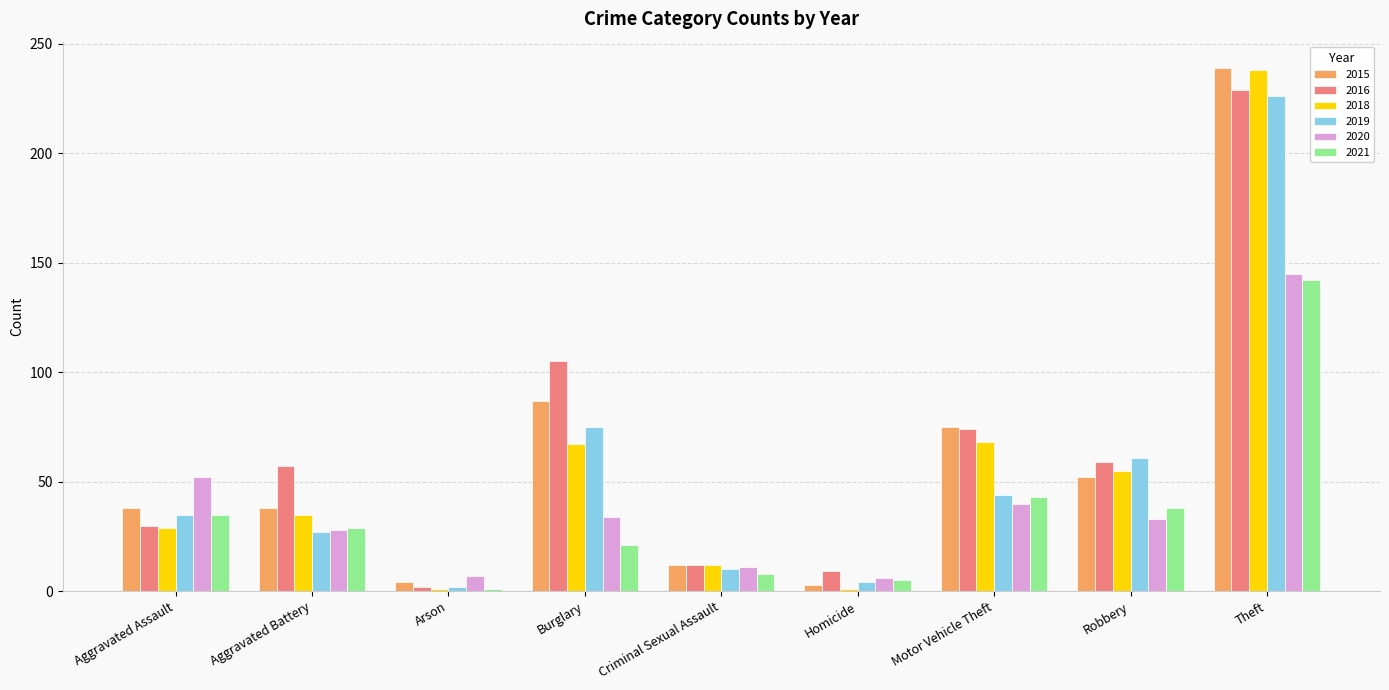

What is the spread (max minus min) of values at Homicide?

8